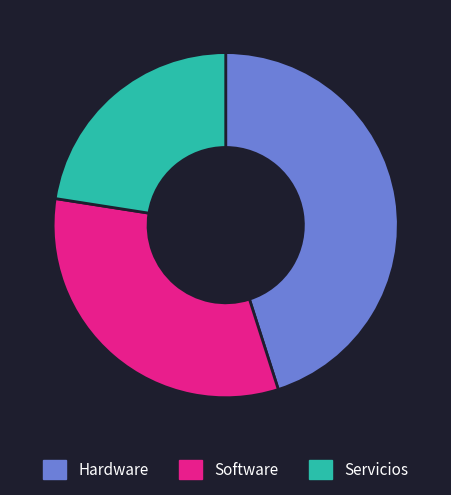

Is it true that Hardware is 56% of the pie?

False